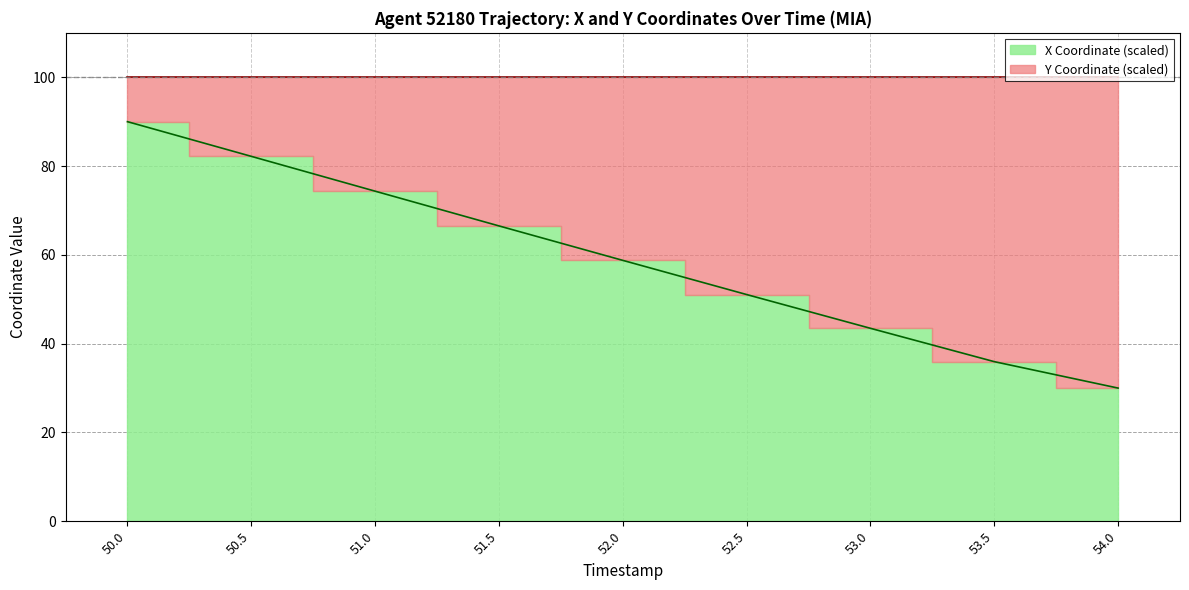

What position from the left is 51.5?

4